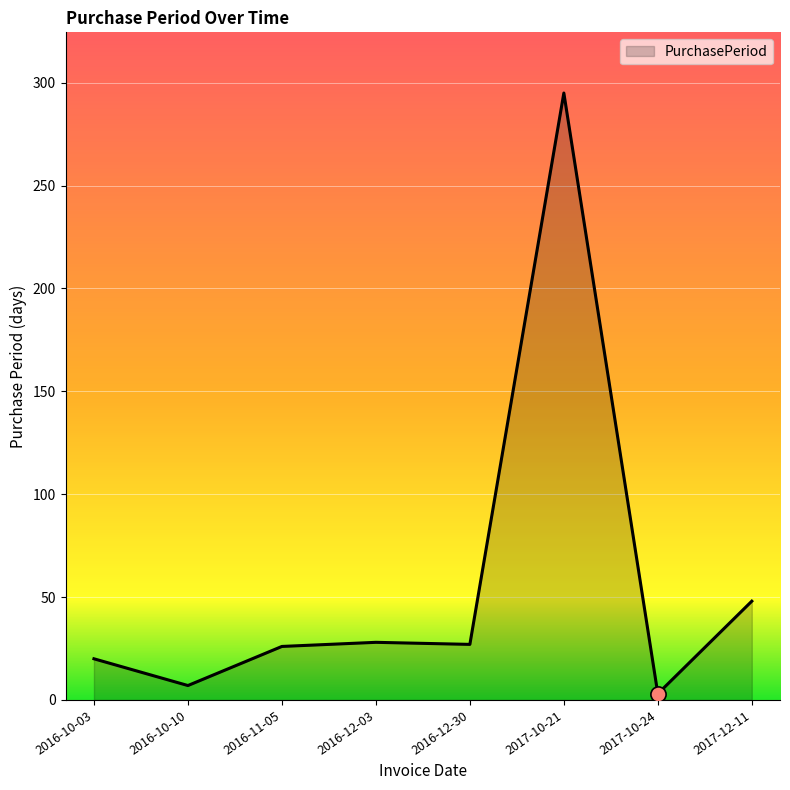

What is the change in value from 2016-10-03 to 2017-12-11?

+28